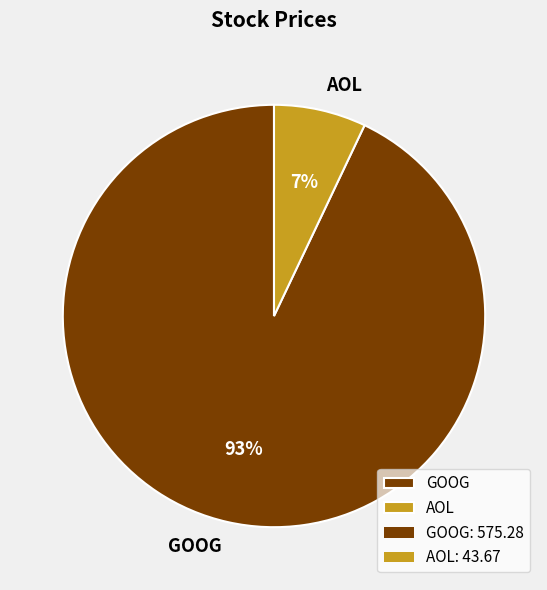

Combined, do GOOG and AOL account for over 50%?

Yes